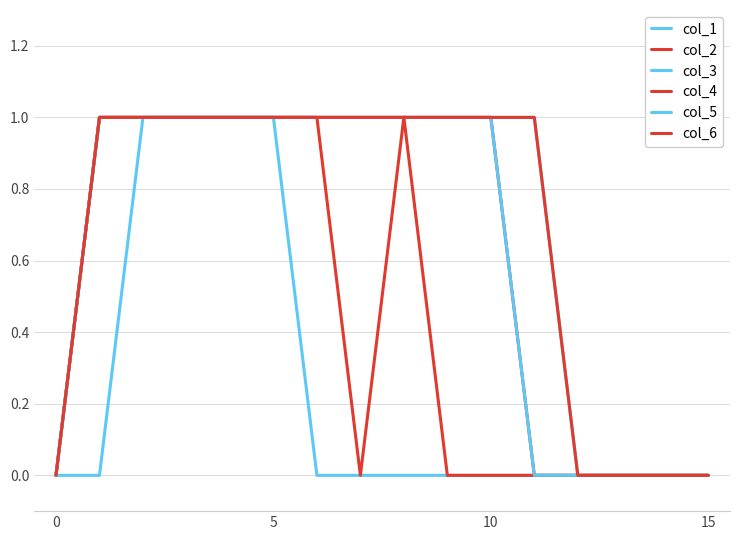

Reading right to left, list all the values displayed in this chart.

col_1: 0	0	0	0	0	0	0	0	0	0	1	1	1	1	0	0
col_2: 0	0	0	0	0	0	0	1	1	1	1	1	1	1	1	0
col_3: 0	0	0	0	1	1	1	1	1	1	1	1	1	1	1	0
col_4: 0	0	0	0	0	1	1	1	0	1	1	1	1	1	1	0
col_5: 0	0	0	0	0	1	1	1	1	1	1	1	1	1	1	0
col_6: 0	0	0	0	1	1	1	1	1	1	1	1	1	1	1	0